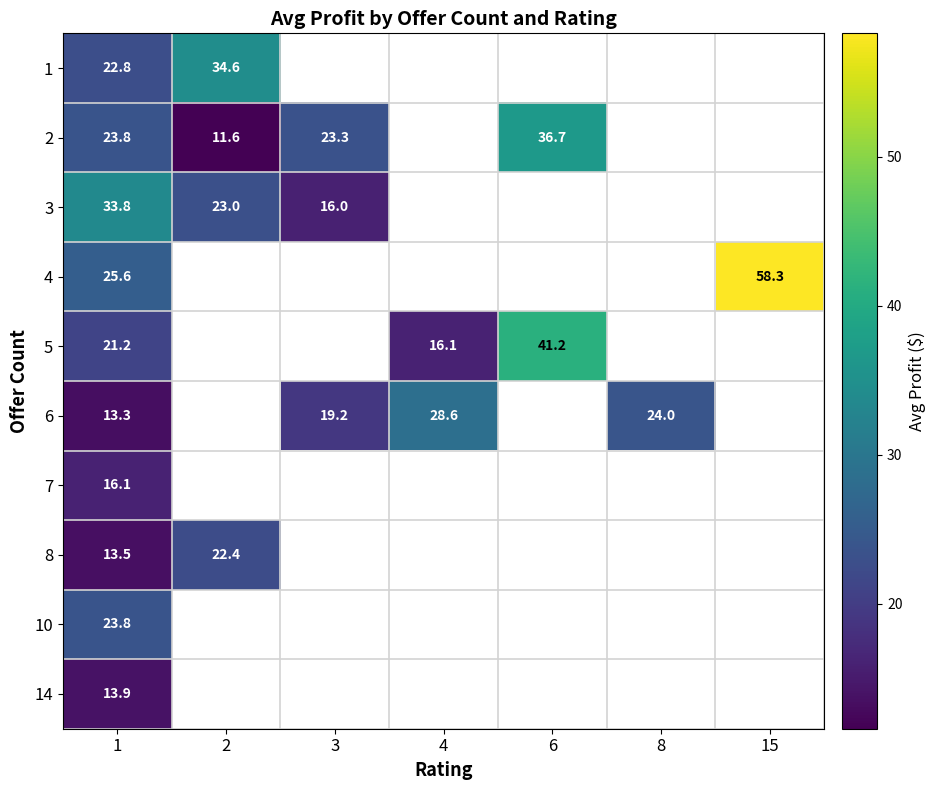

At which label does 3 reach its minimum?

3